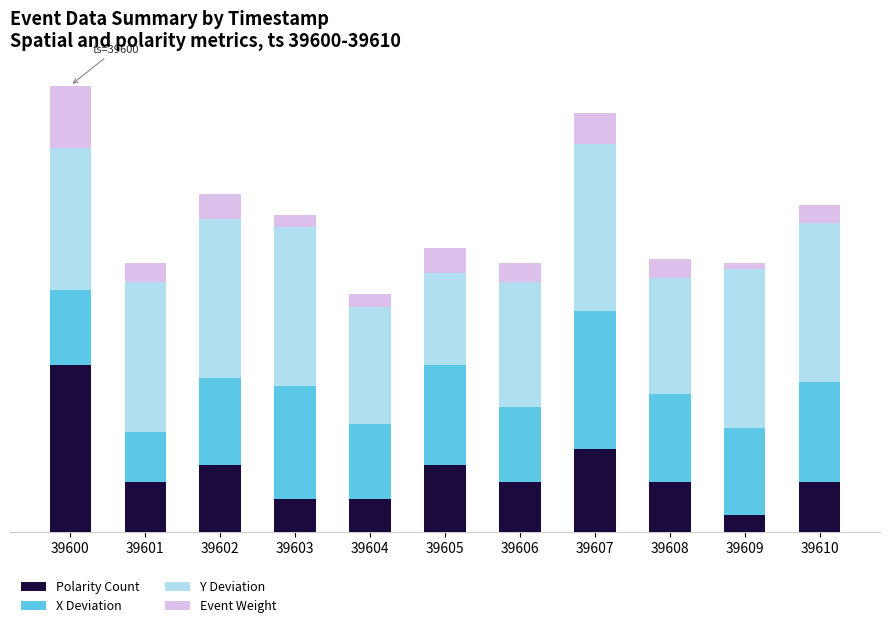

Between 39604 and 39602, which is larger?

39602